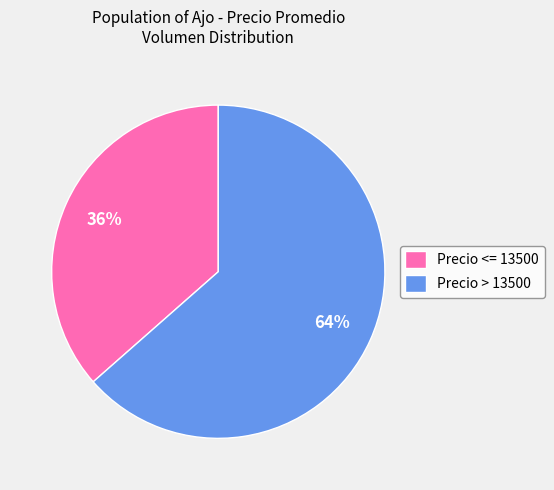

To the nearest percent, what is the average slice percentage?

50%